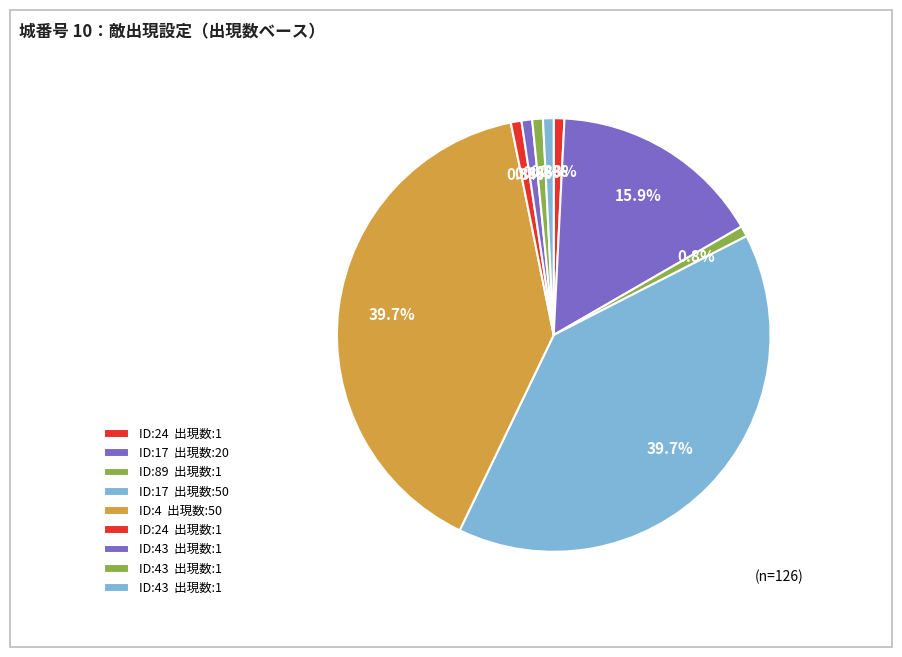

How many slices are in this pie chart?

9